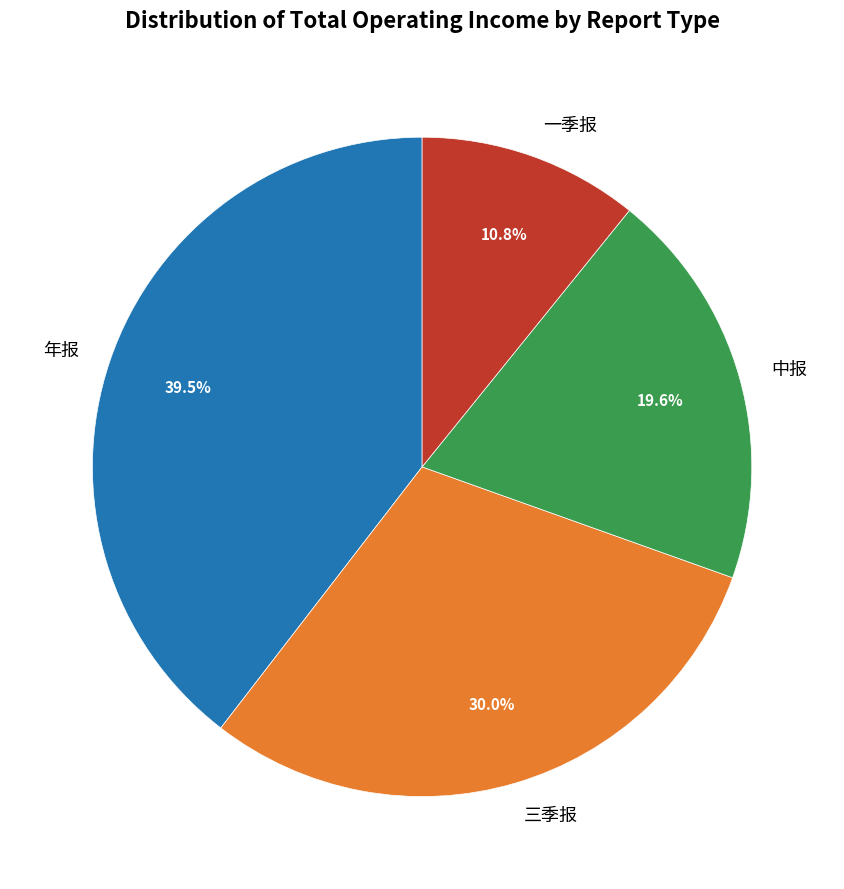

Rank the categories by value from lowest to highest.

一季报, 中报, 三季报, 年报